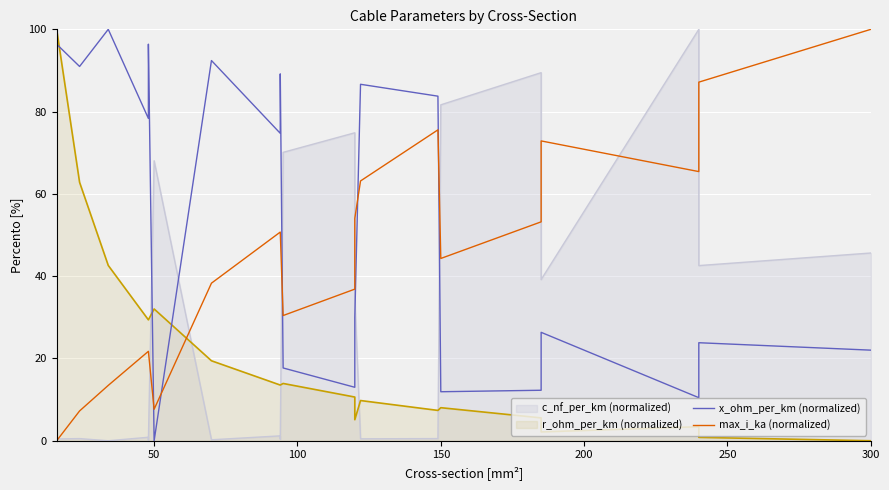

The x_ohm_per_km (normalized) series shows 3.2 at 15. True or false?

False